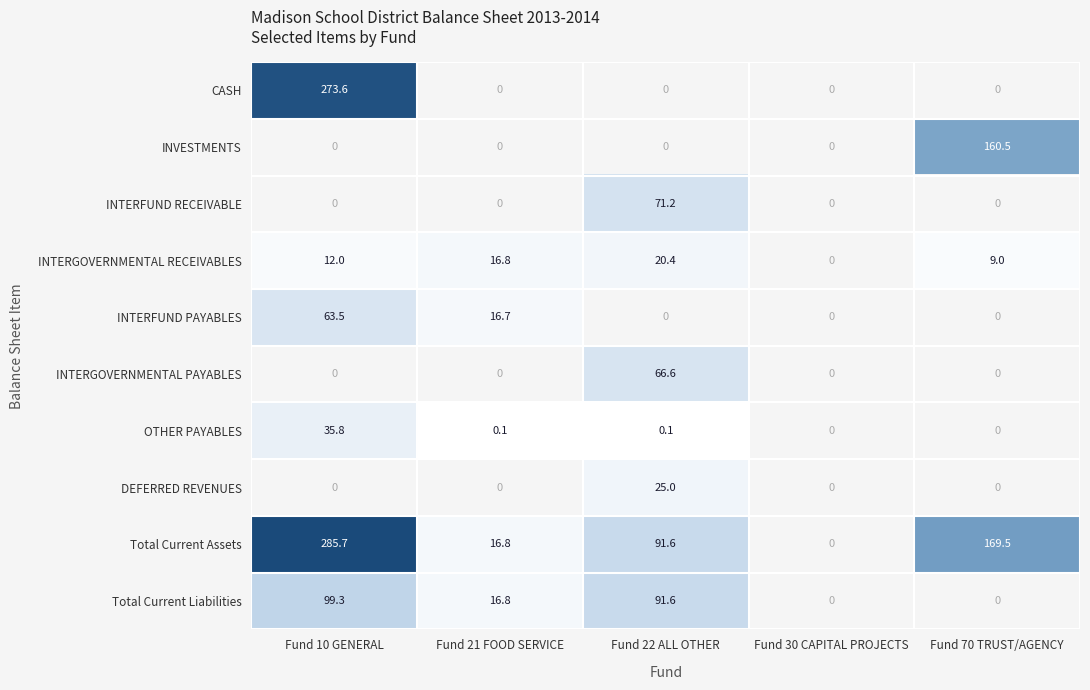

Is it true that INTERGOVERNMENTAL RECEIVABLES equals 9.0 at Fund 70 TRUST/AGENCY?

True